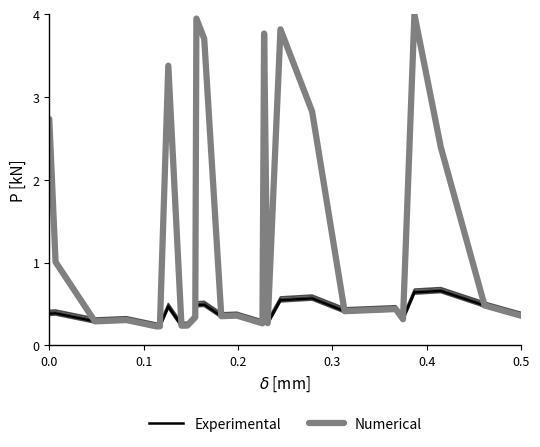

What is the average value of the Numerical series?

1.3